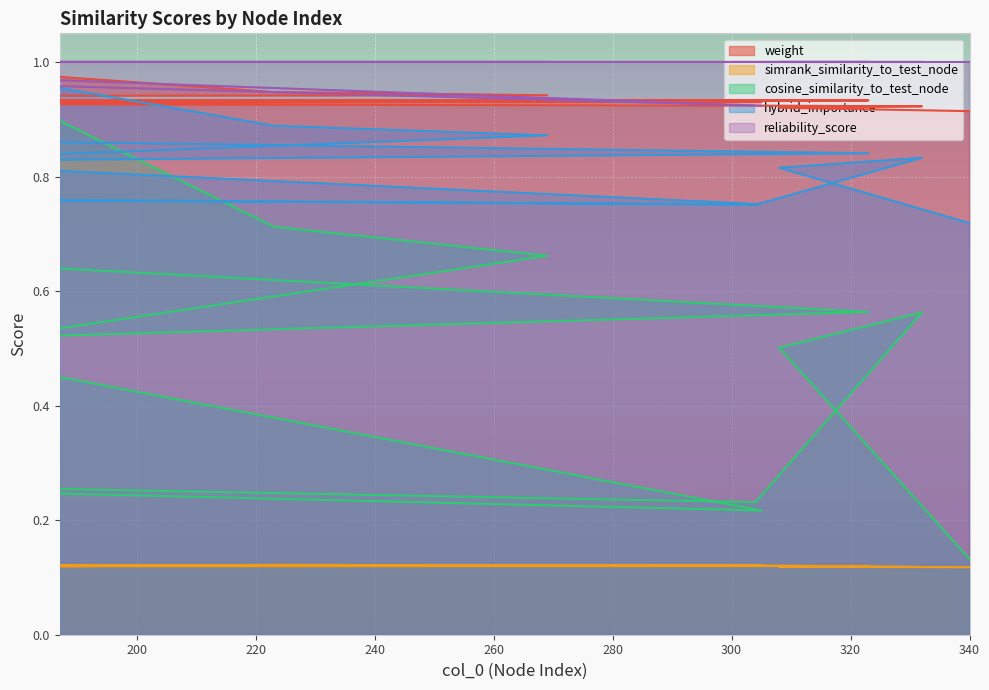

Which label corresponds to the smallest value in the chart?

340